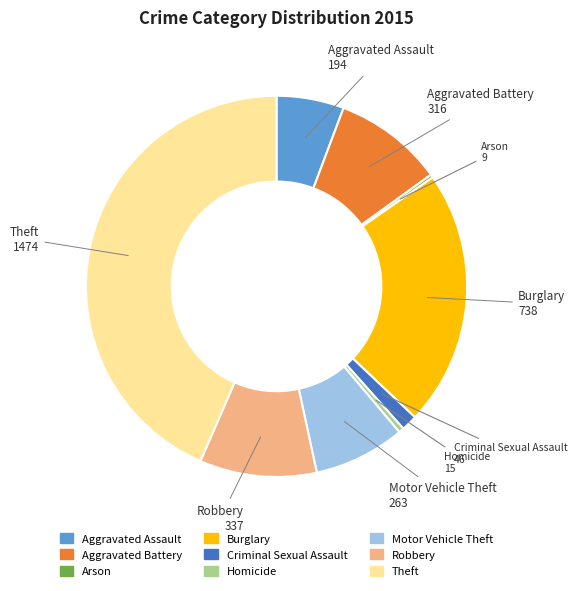

Approximately how many times larger is the value at Burglary compared to Theft?

0.5